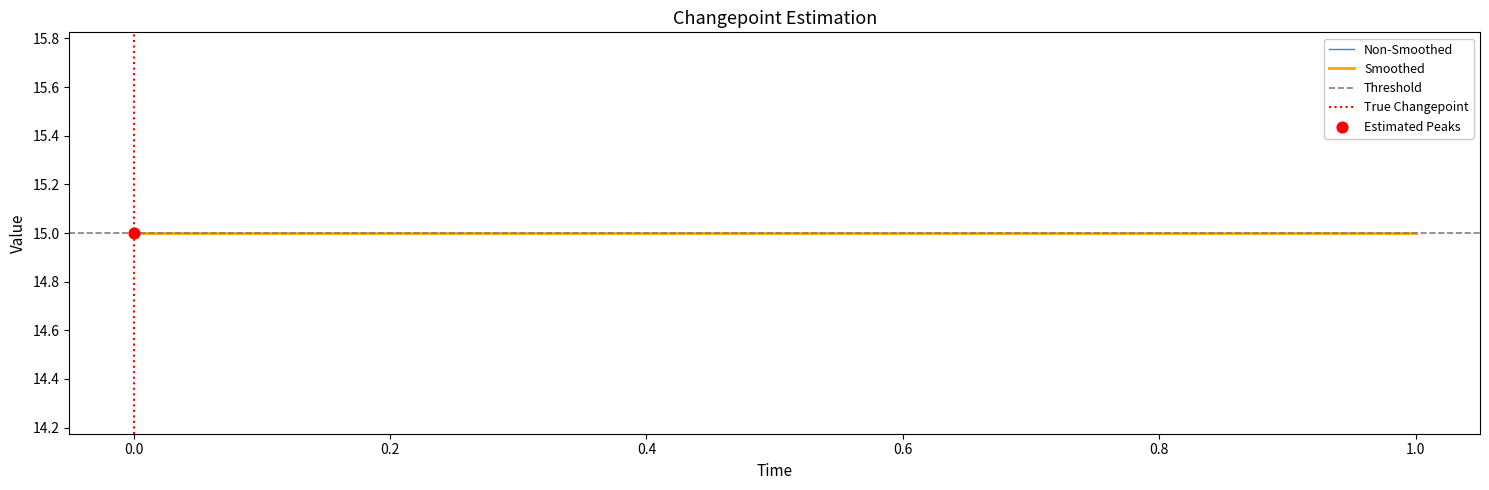

Which series reaches the maximum Y coordinate?

Non-Smoothed